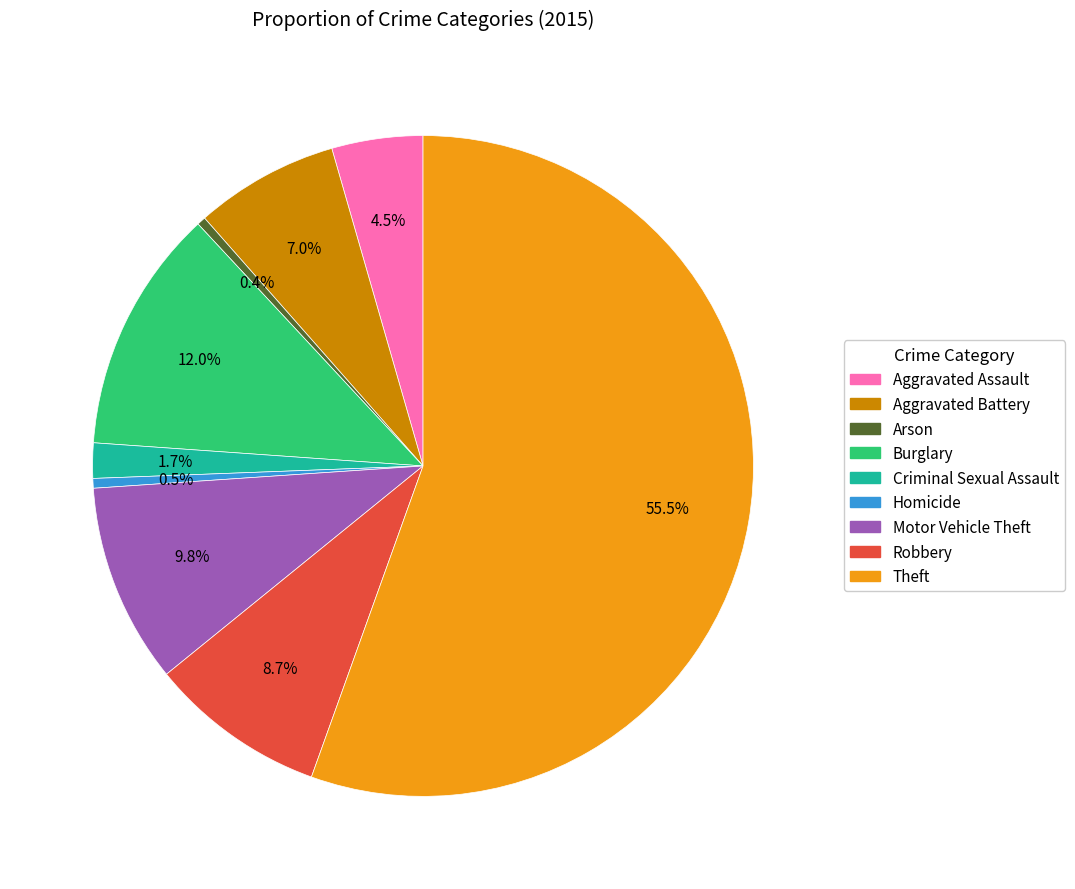

What is the largest slice in the pie chart?

Theft